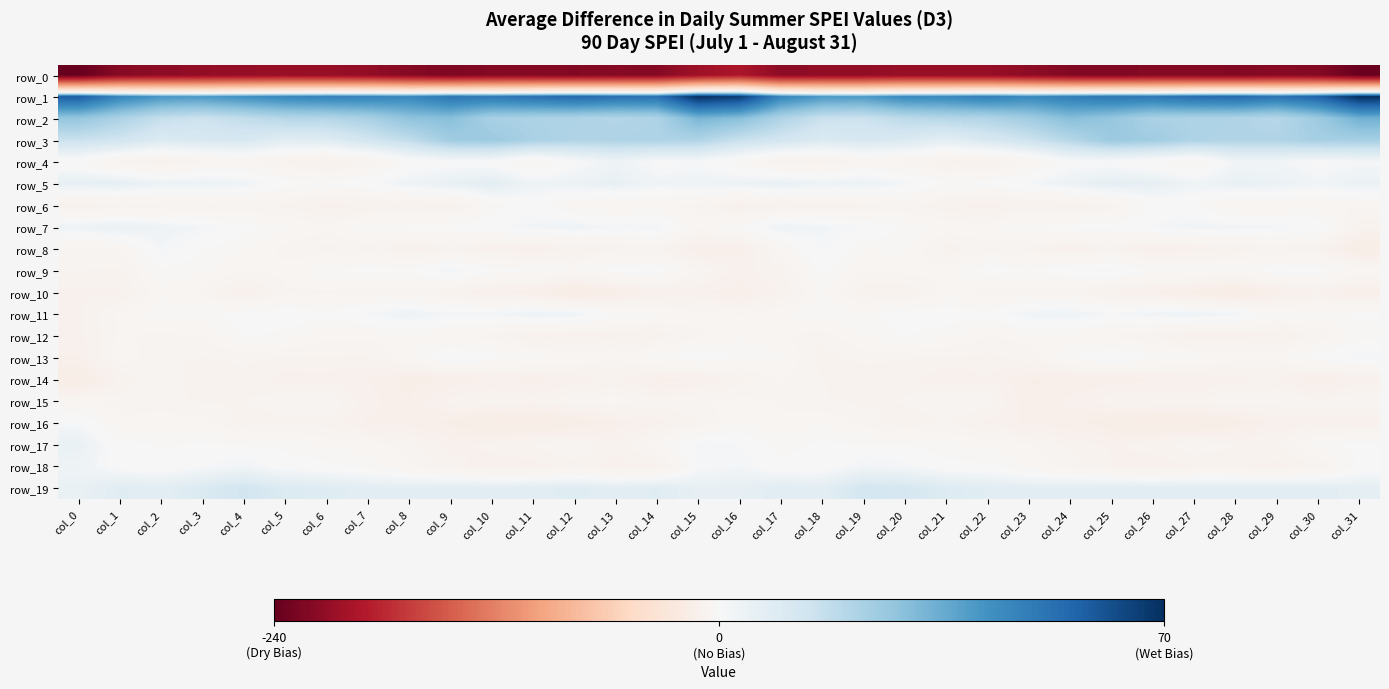

At which category does the chart reach its minimum across all series?

col_0